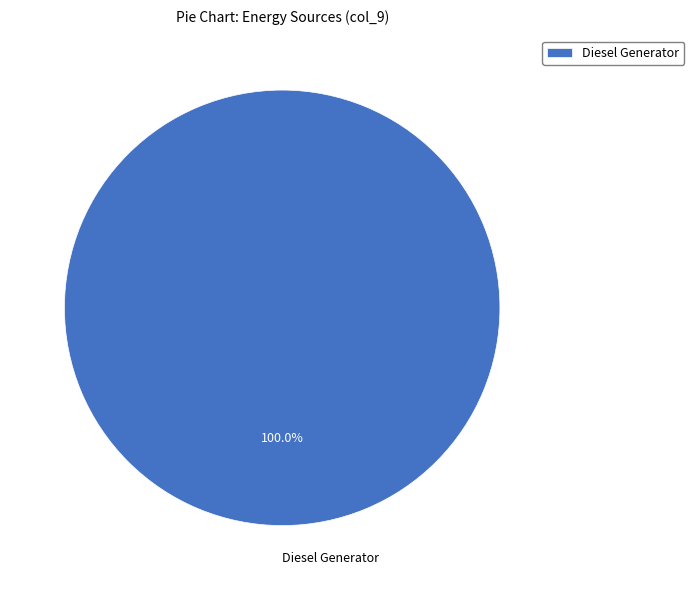

Is there any slice that represents more than half of the pie?

Yes